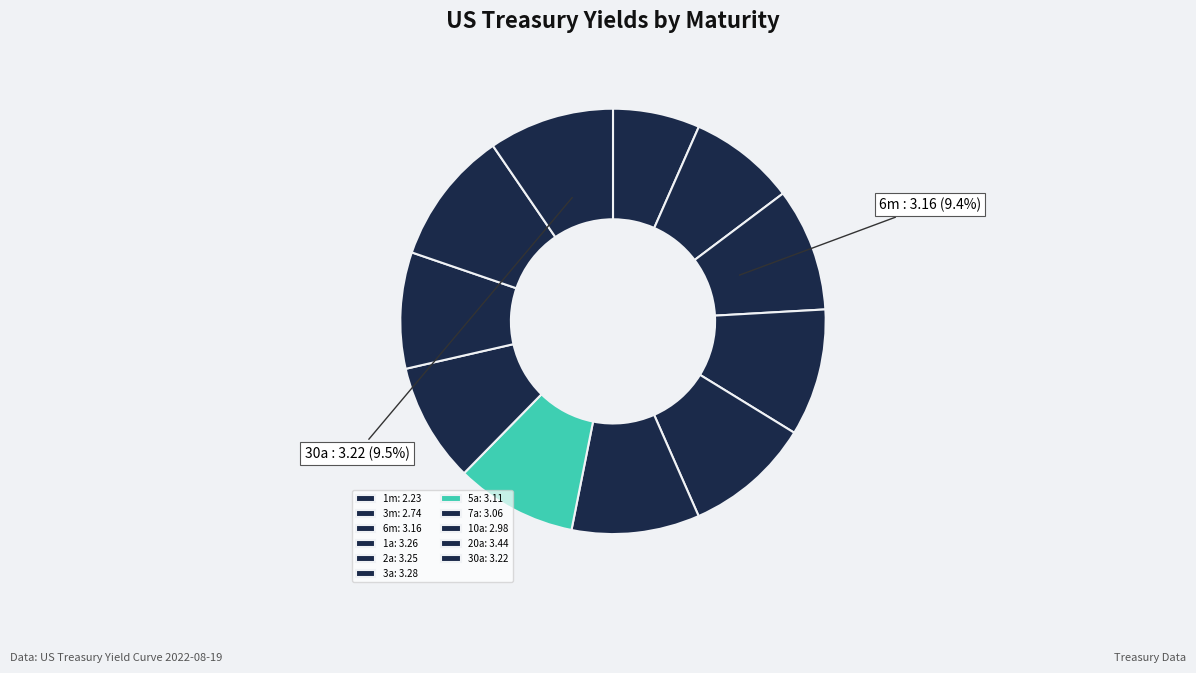

How many slices are in this pie chart?

11